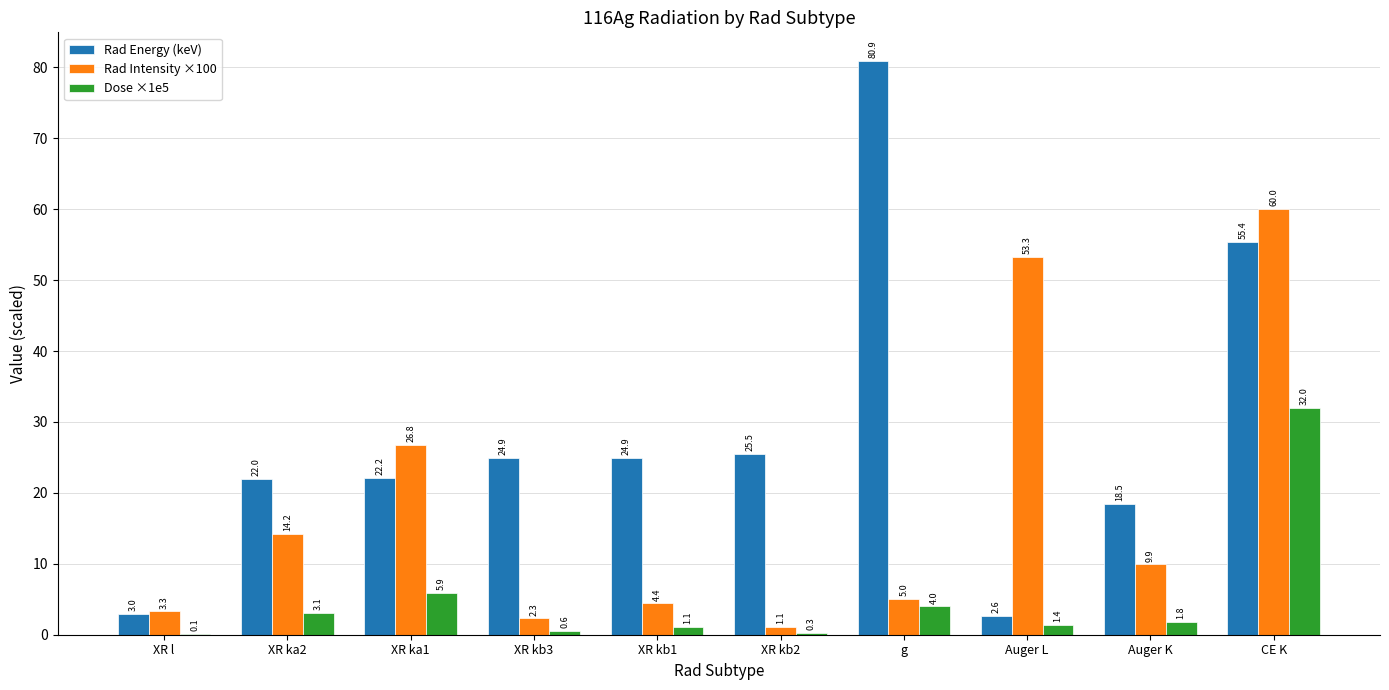

Does the chart contain stacked bars?

No